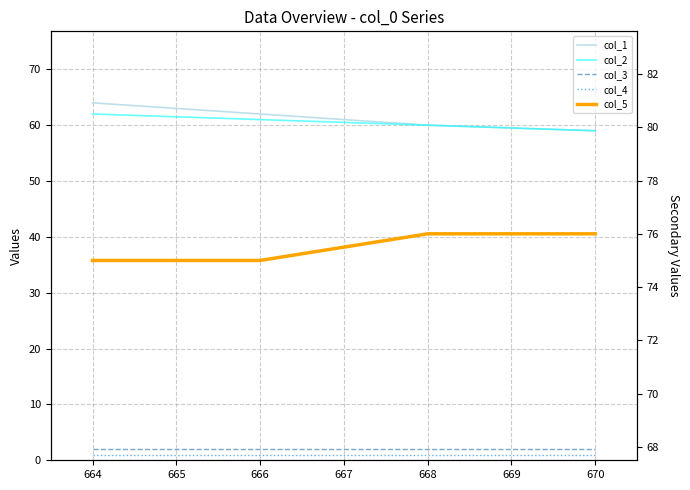

How many lines are shown in the chart?

5